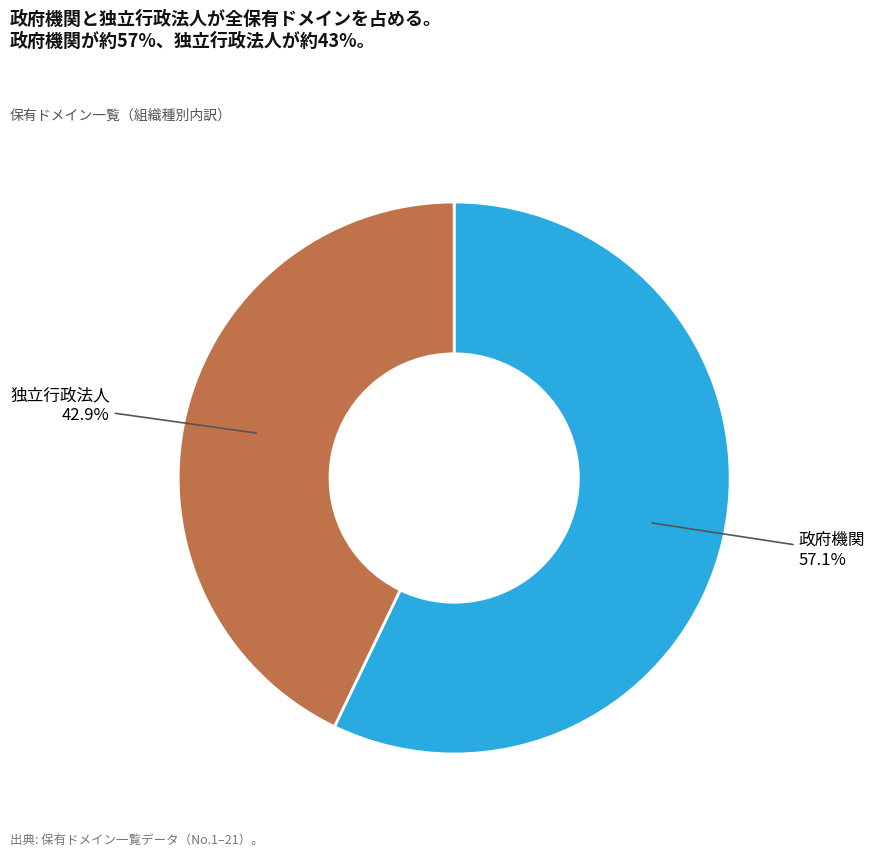

Does any single category account for the majority?

Yes